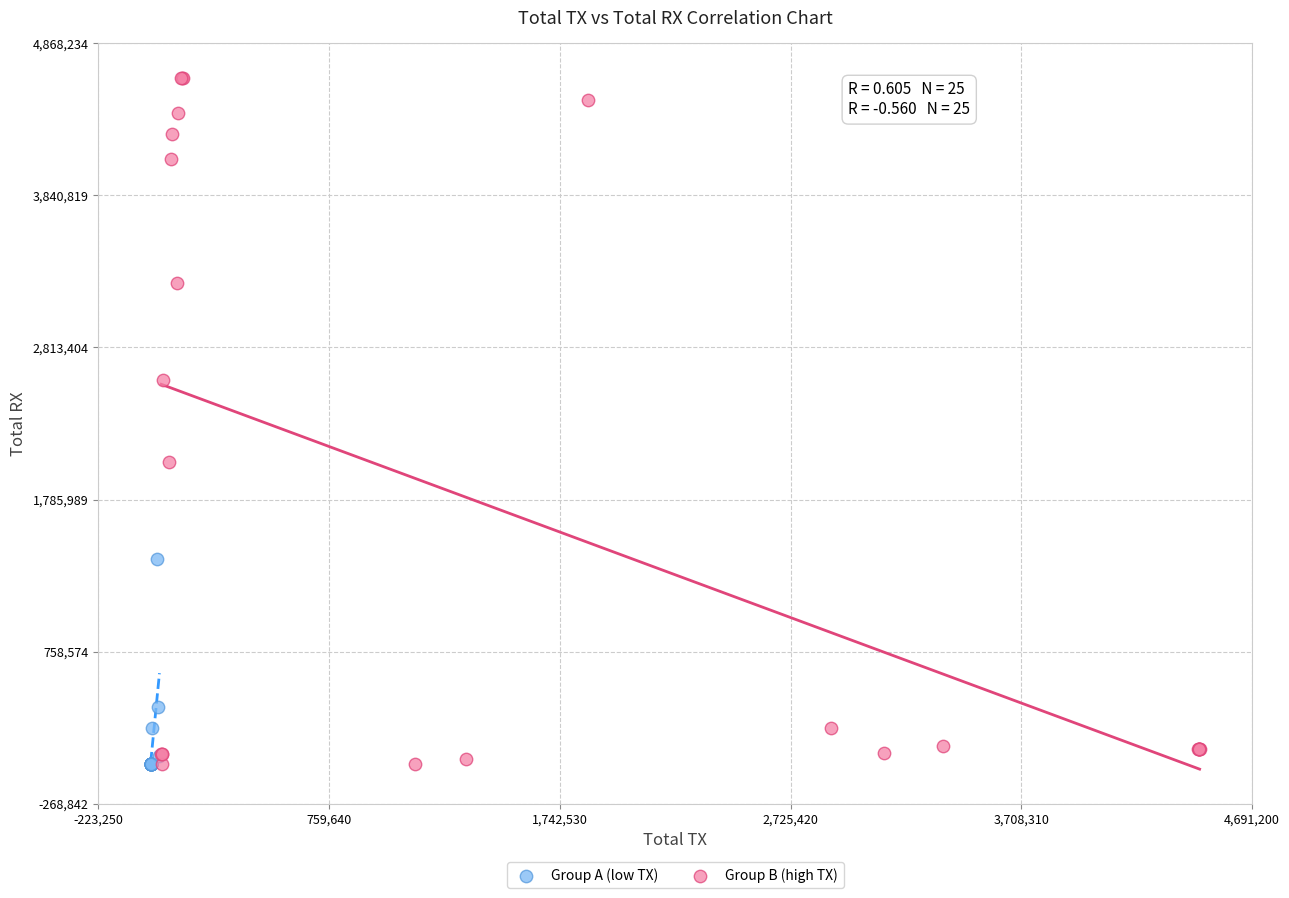

Which series has the widest spread of Y values?

Group B (high TX)